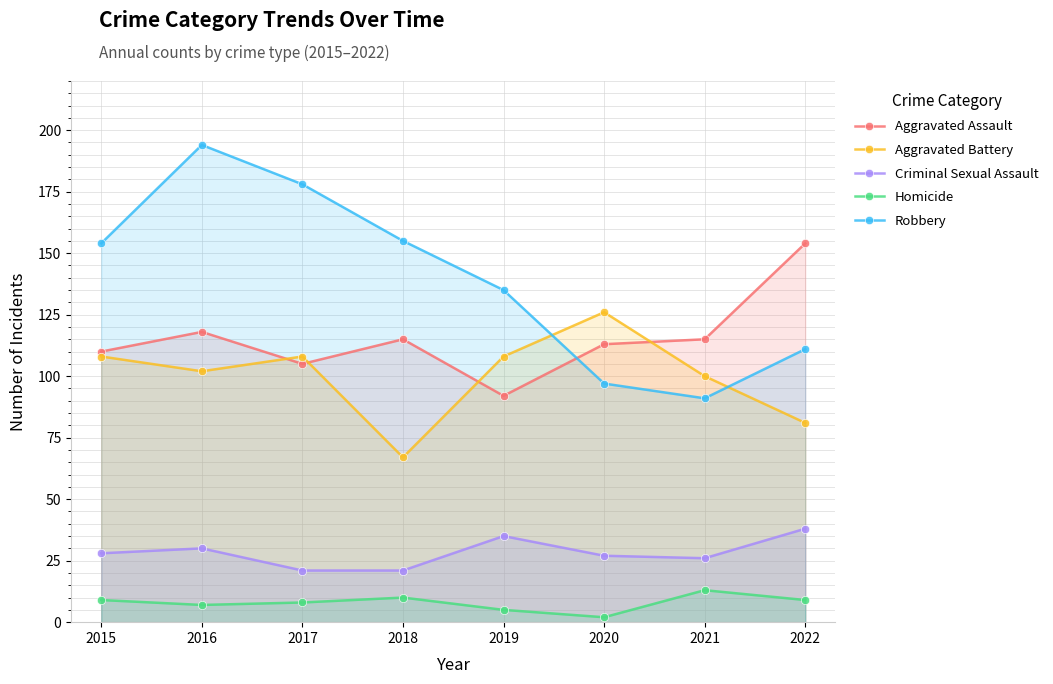

What is the difference between the highest and lowest values at 2022?

145